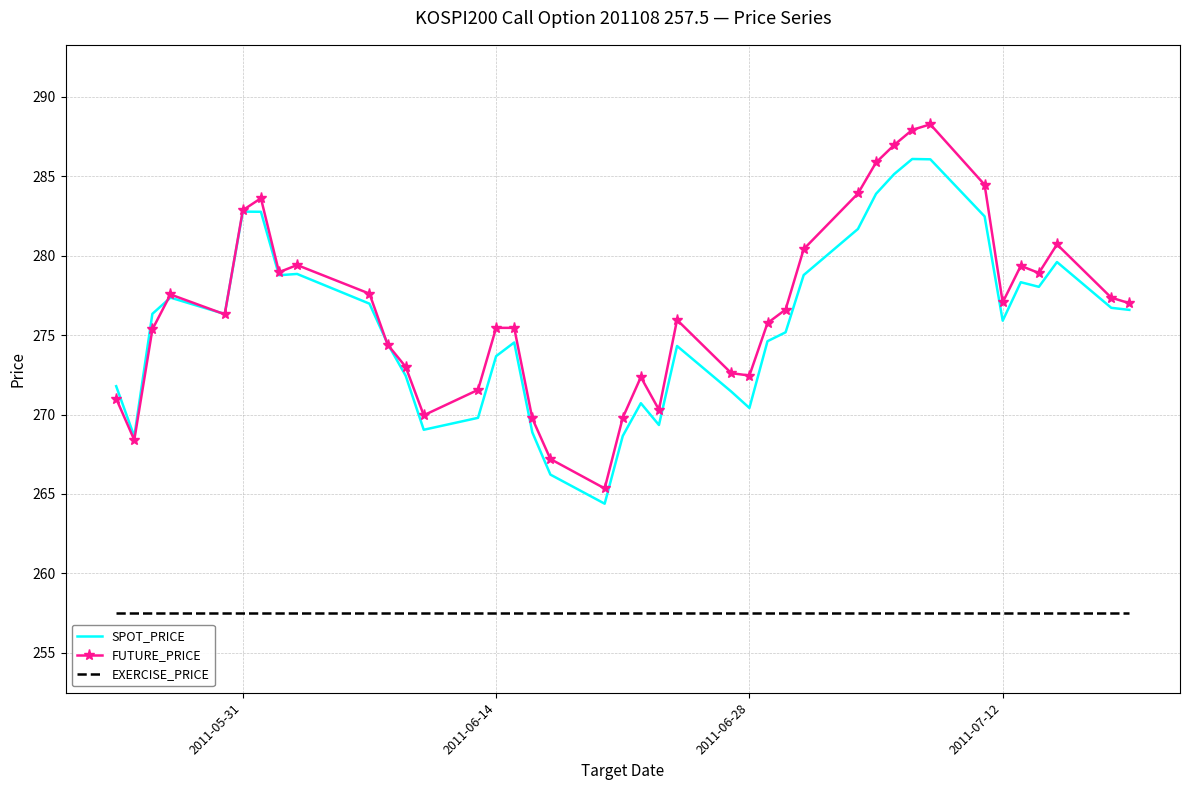

What is the highest value of the SPOT_PRICE series?

286.1